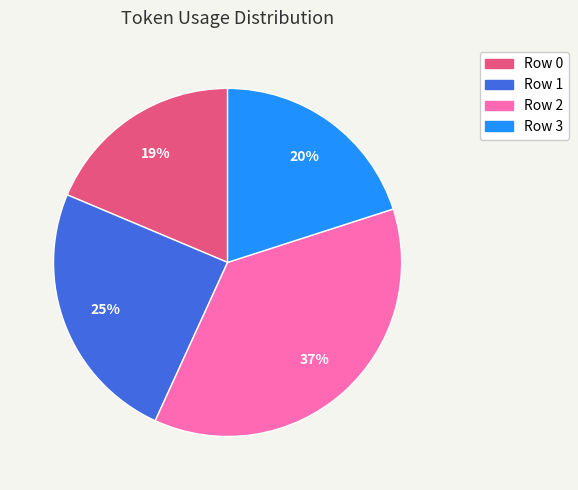

Rank the categories by value from highest to lowest.

Row 2, Row 1, Row 3, Row 0